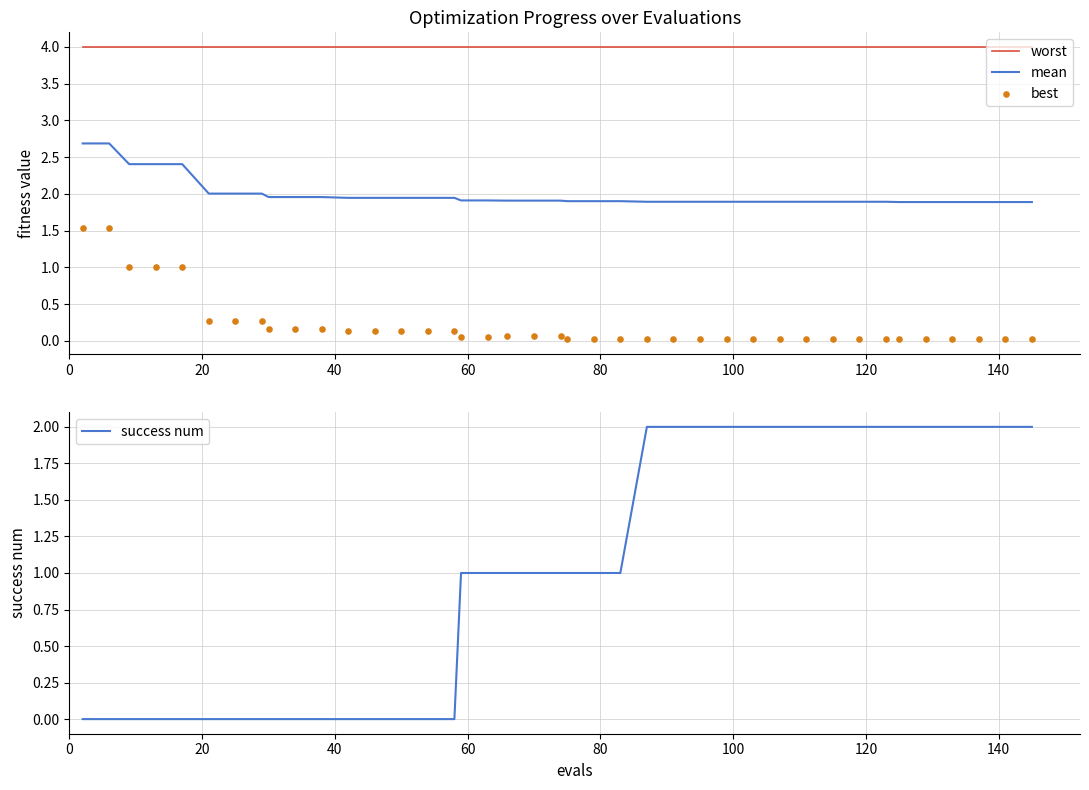

What are all the series names shown in the legend?

worst, mean, best, success num